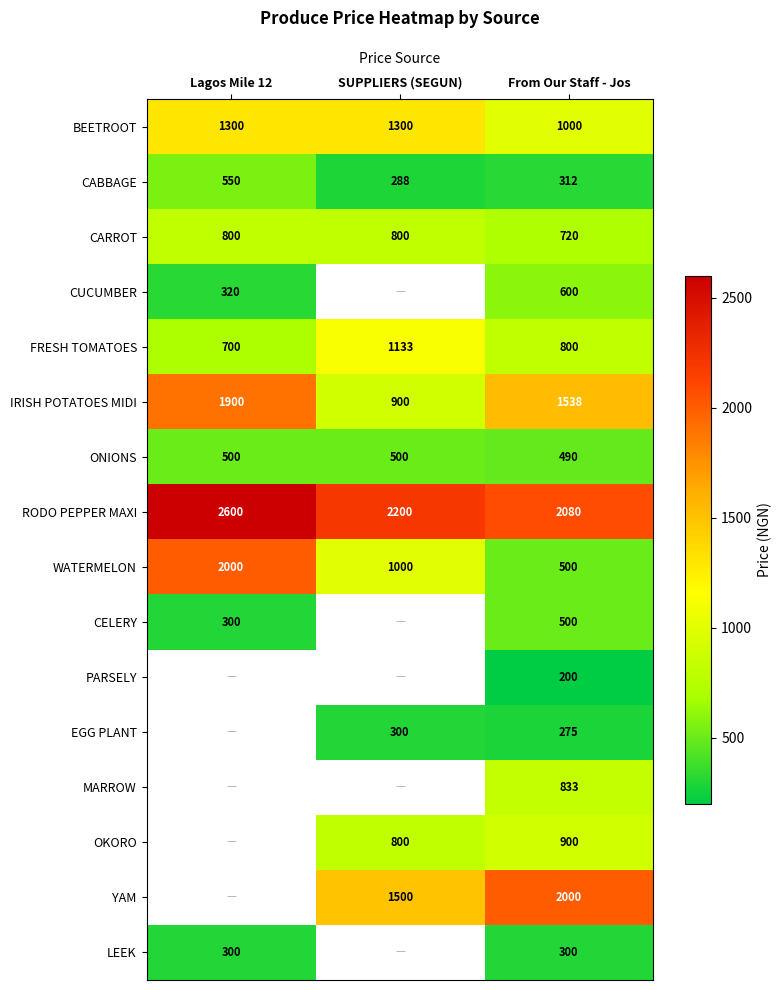

True or false: BEETROOT has a value of 1000 at From Our Staff - Jos.

True